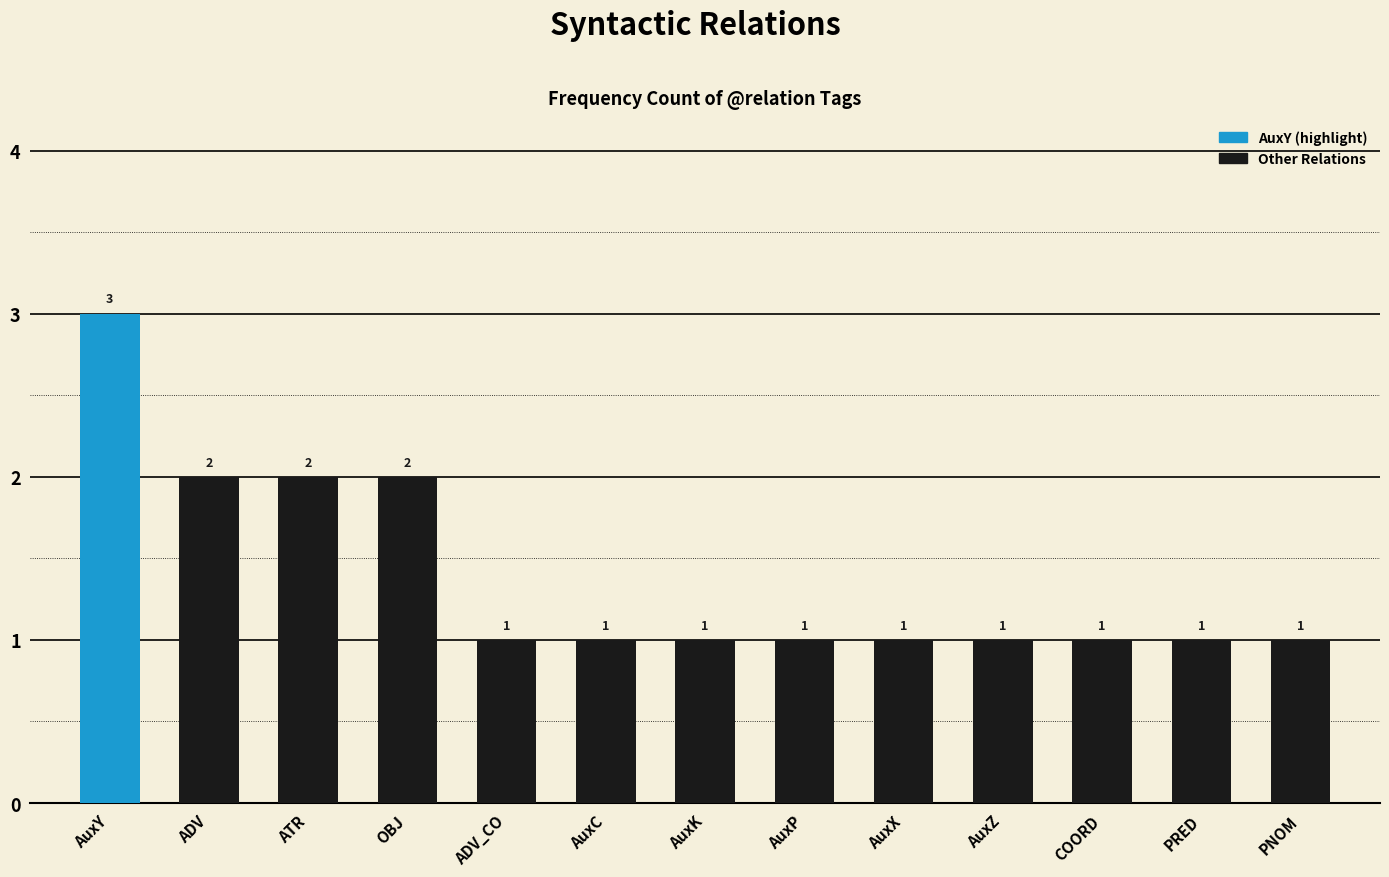

True or false: the data shows 1 at AuxP.

True